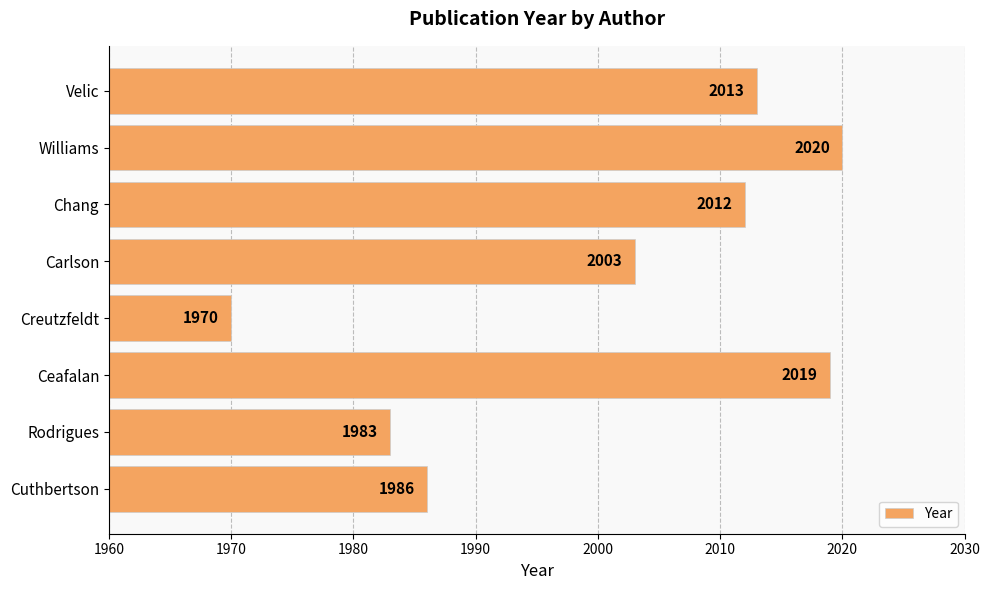

Rank the categories by value from highest to lowest.

Williams, Ceafalan, Velic, Chang, Carlson, Cuthbertson, Rodrigues, Creutzfeldt